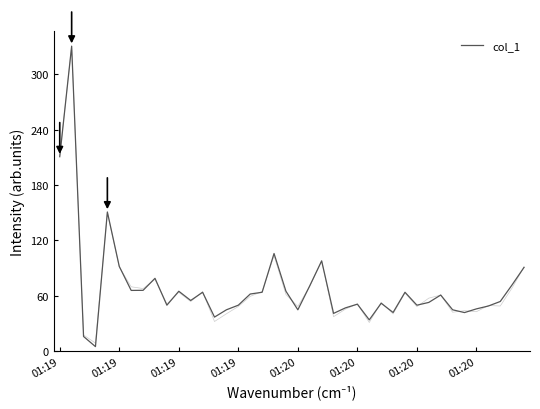

How many points are lower than both their immediate neighbors (excluding endpoints)?

11